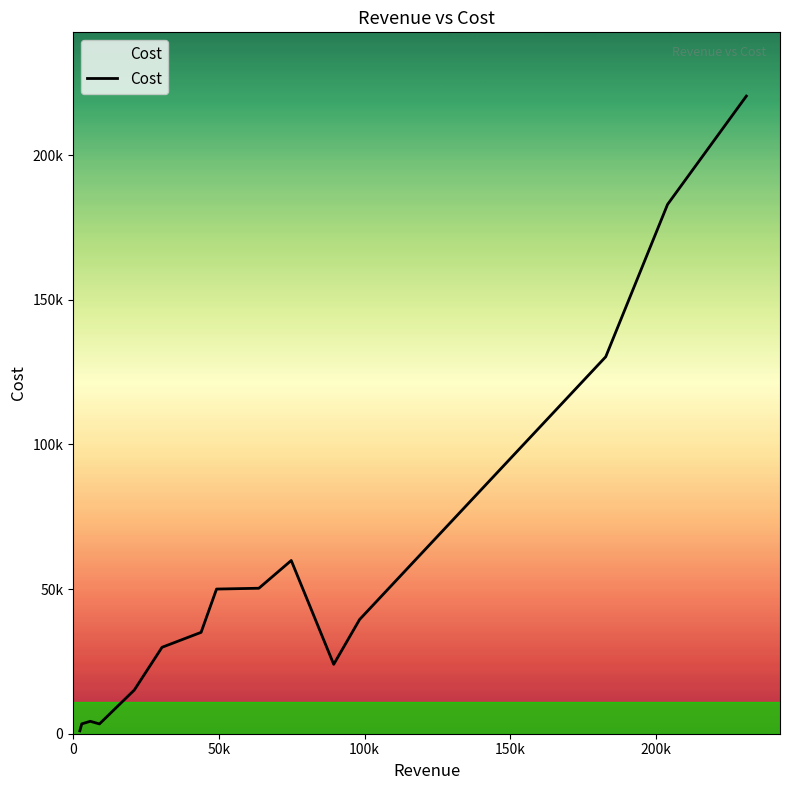

What is the difference between the maximum and minimum values?

219394